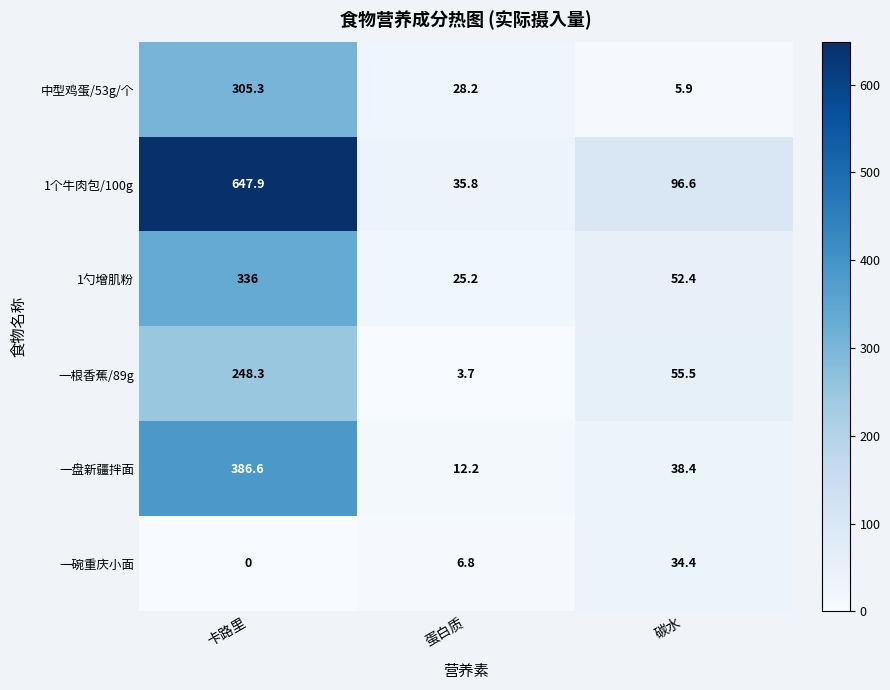

How many categories are shown in the chart?

3